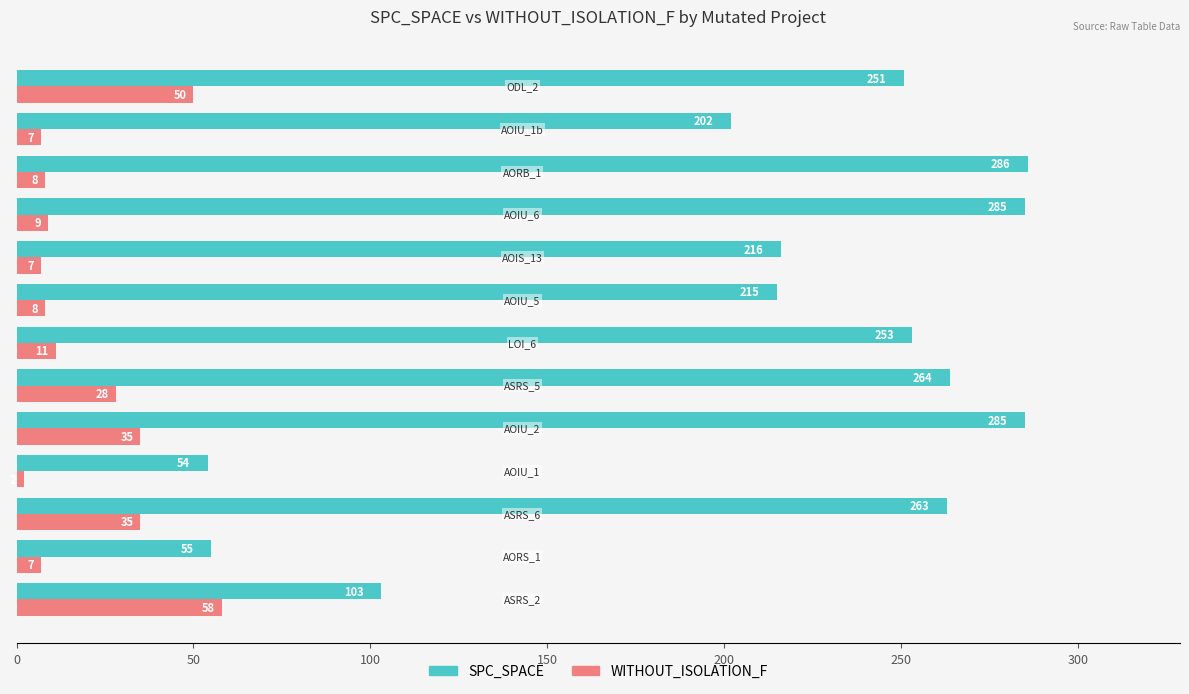

What is the difference between the second highest and second lowest values in the SPC_SPACE series?

230